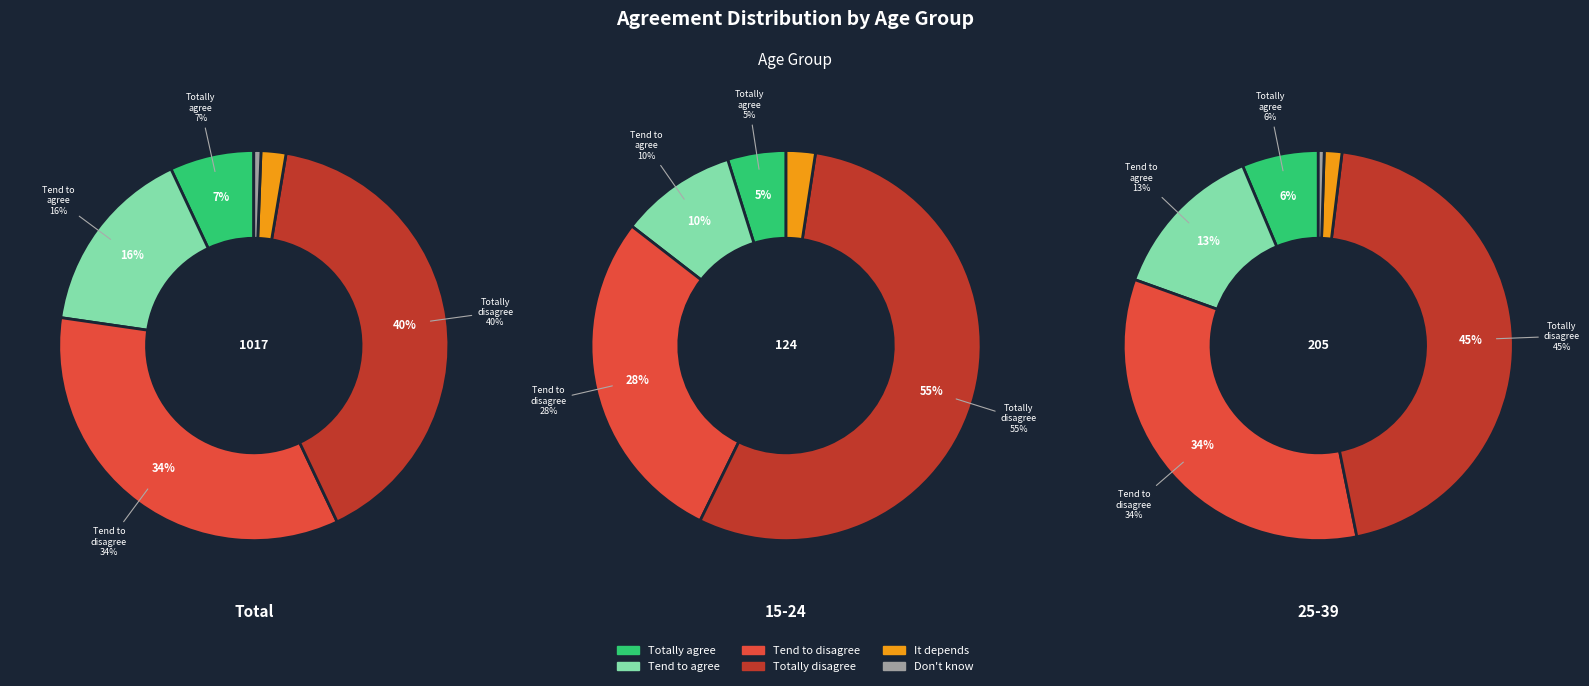

At 15-24, list the series in order from smallest to largest.

Don't know, It depends, Totally agree, Tend to agree, Tend to disagree, Totally disagree